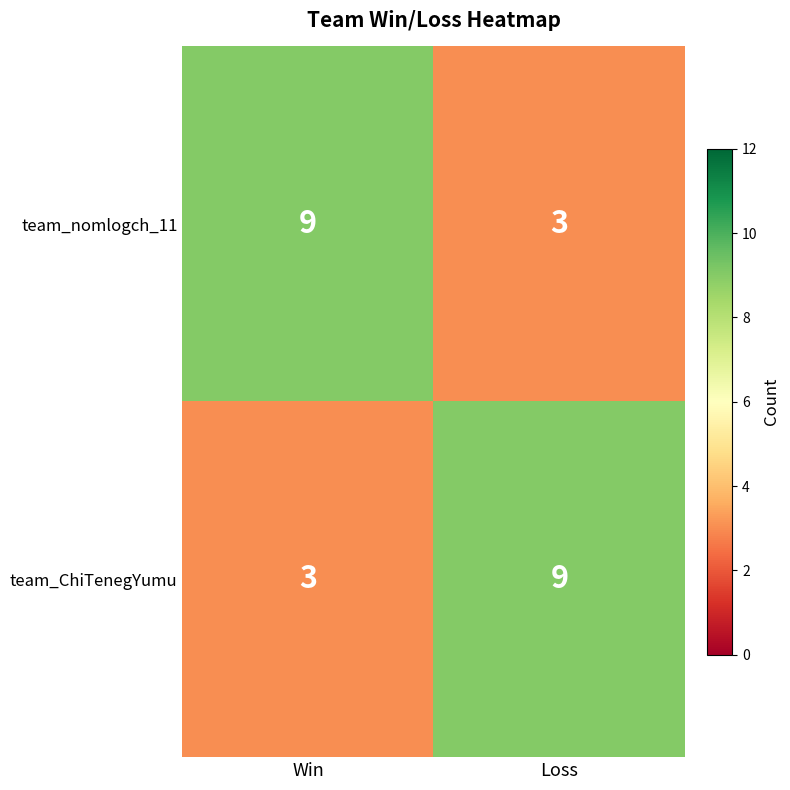

How many distinct data groups are displayed?

2